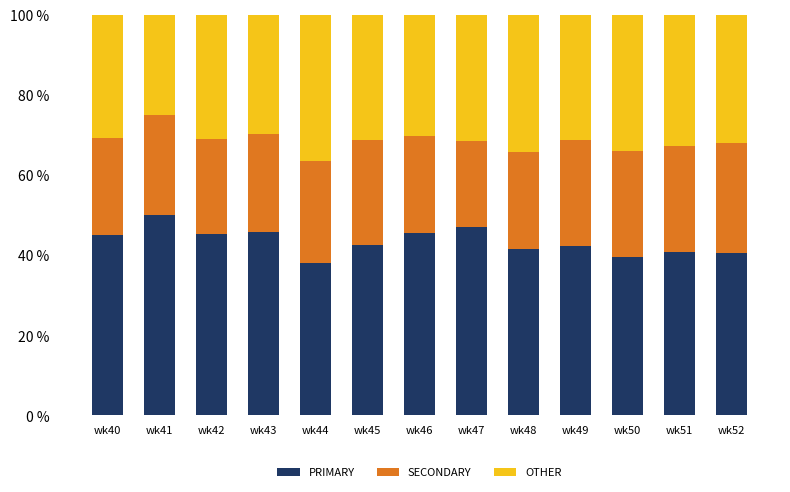

What is the difference between the maximum and minimum values in the PRIMARY series?

12.0